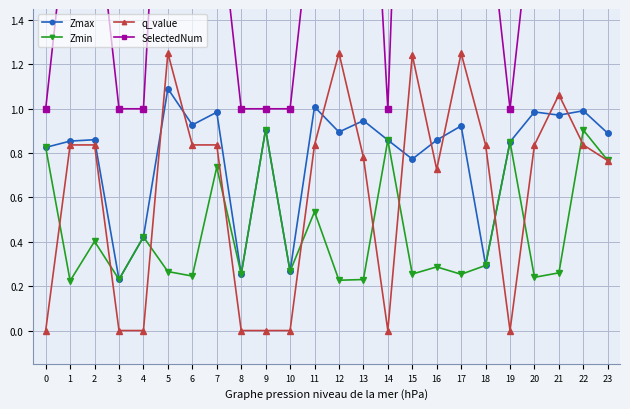

What is the sum of all Zmin values?

10.7